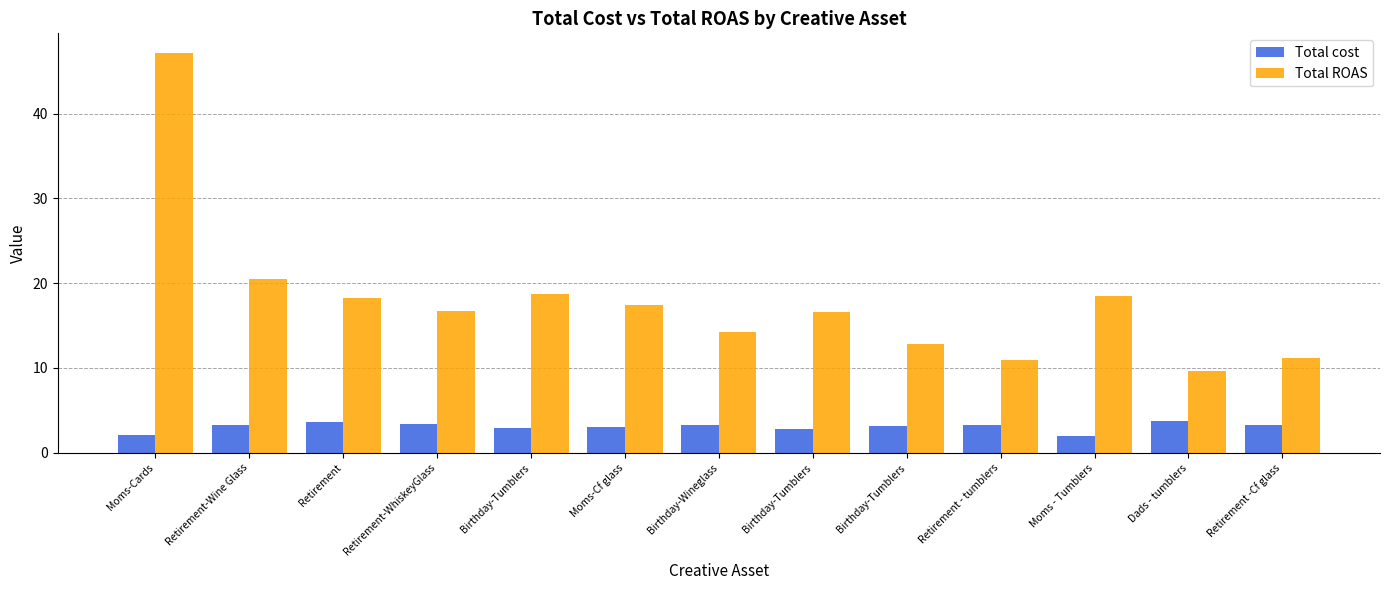

What is the difference between the highest and lowest values at Moms-Cards?

45.0